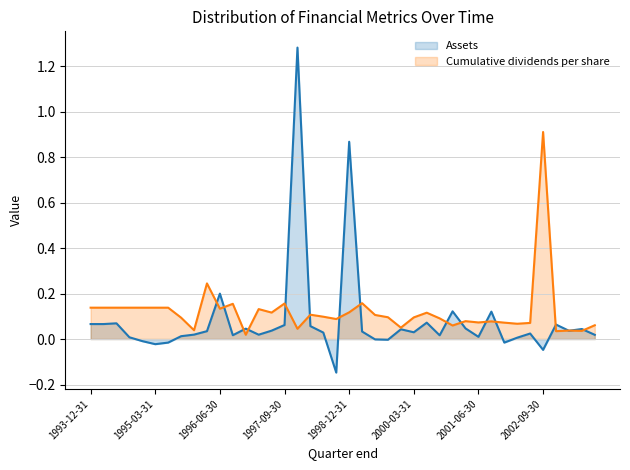

The Cumulative dividends per share series shows 0.0 at 2002-03-31. True or false?

False